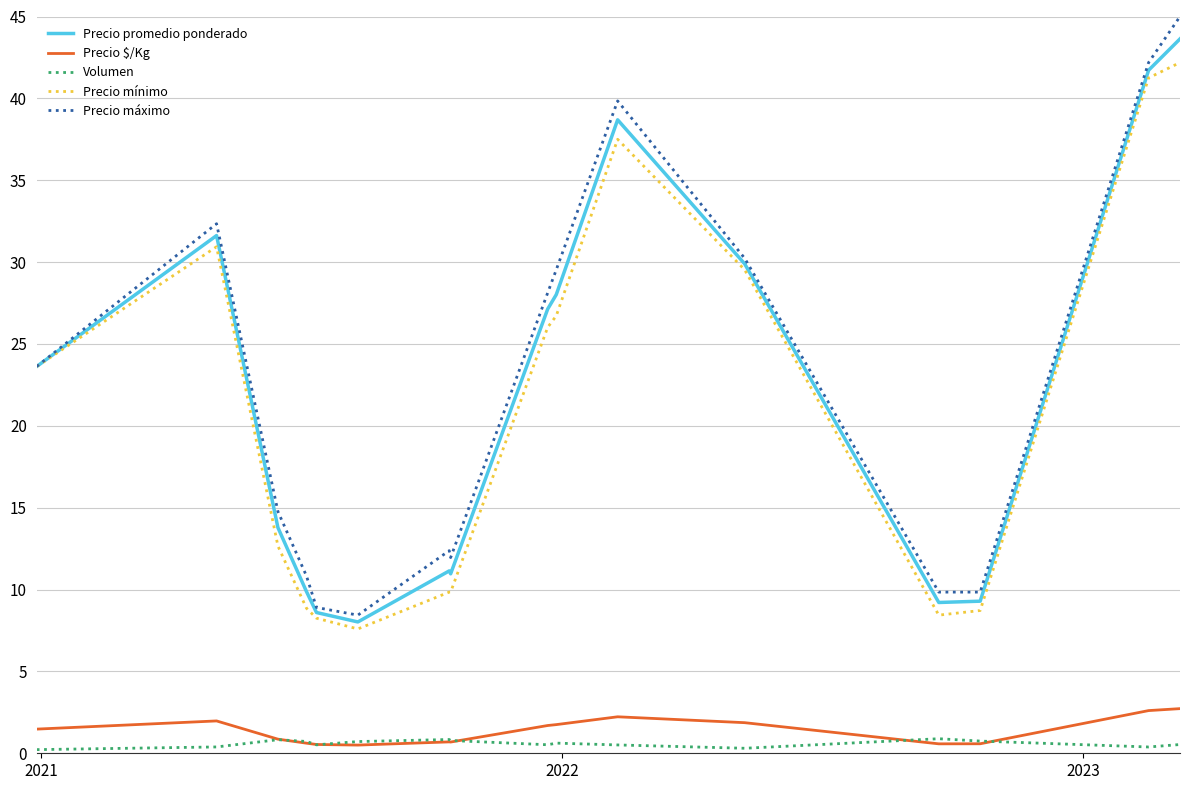

Which series has the widest spread of values?

Precio máximo